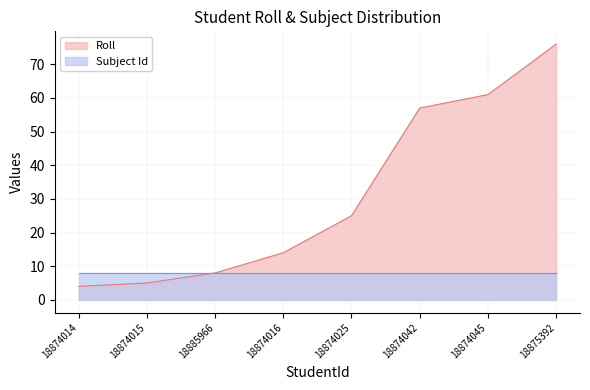

List the labels in order of value, largest first.

18875392, 18874045, 18874042, 18874025, 18874016, 18885966, 18874015, 18874014